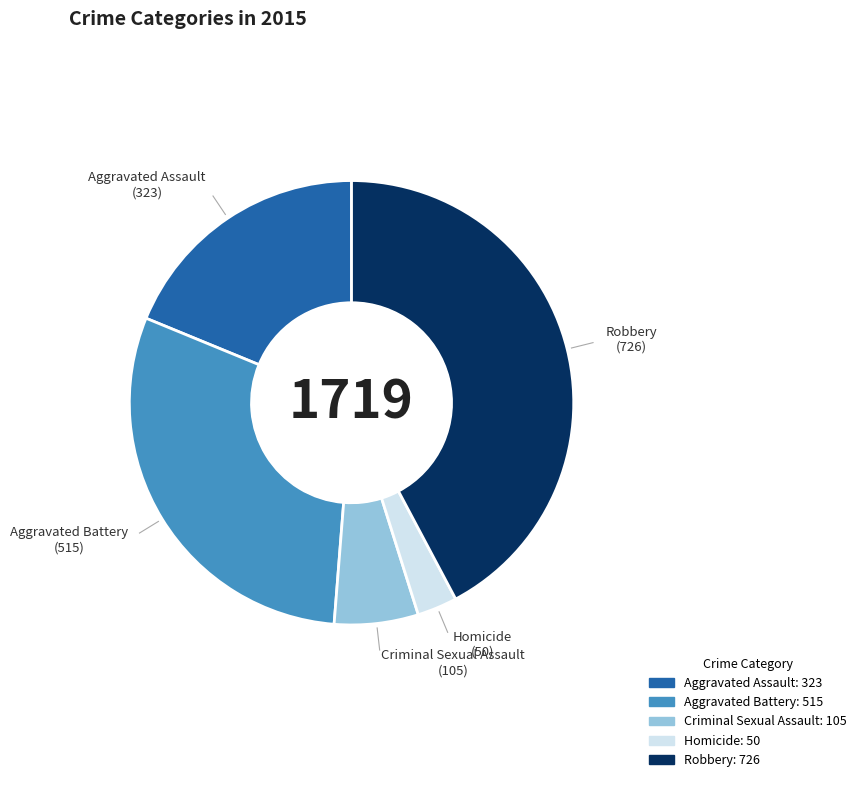

Combined, do Criminal Sexual Assault and Aggravated Battery account for over 50%?

No